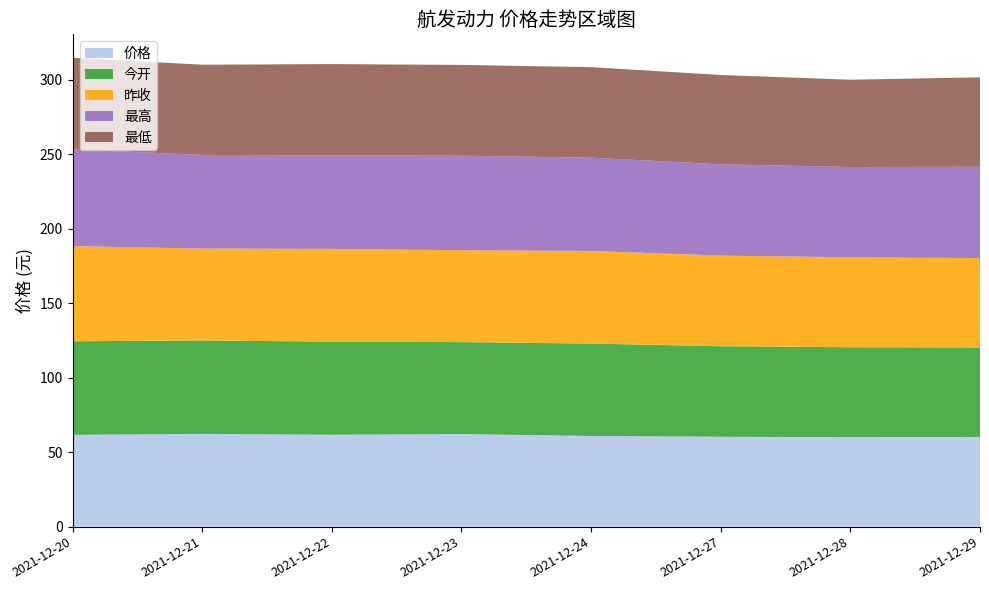

Reading left to right, transcribe all the data shown in this chart.

价格: 61.7	62.3	61.8	62.2	60.9	60.4	60.1	60.3
今开: 62.8	62.8	62.5	61.7	62.0	60.8	60.4	60.1
昨收: 63.9	61.7	62.3	61.8	62.2	60.9	60.4	60.1
最高: 65.0	62.9	62.8	63.5	62.7	61.3	60.7	61.3
最低: 61.5	60.6	61.3	61.0	60.8	60.0	58.6	60.1